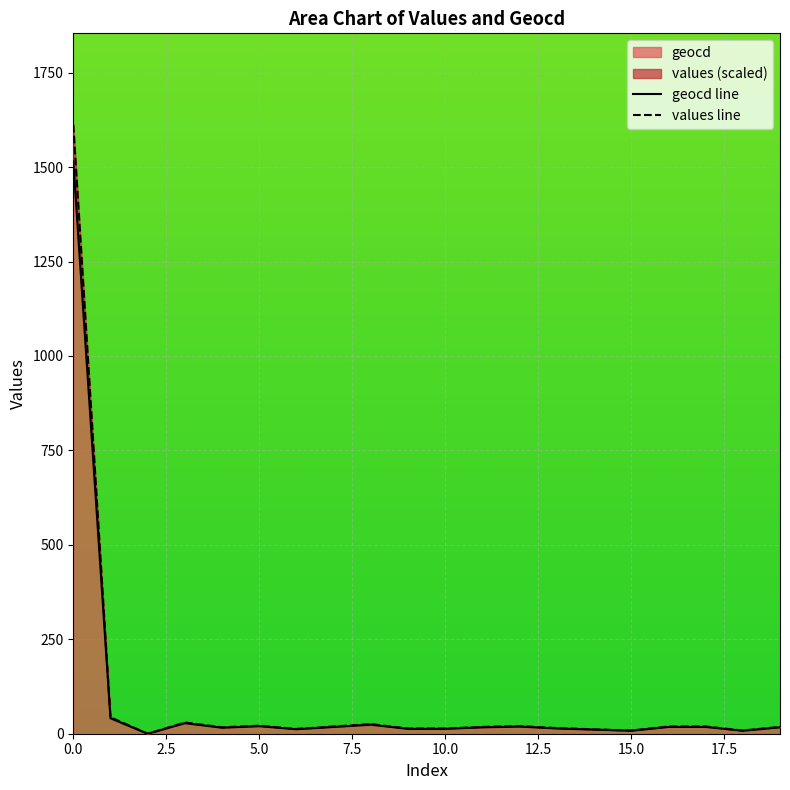

Where is values nearest to the value 806?

1